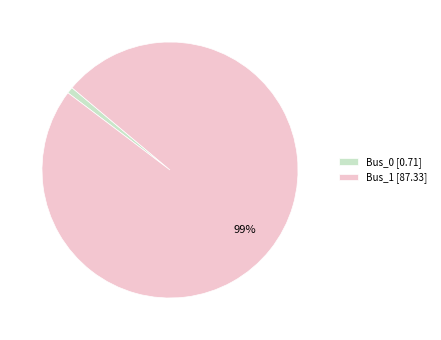

True or false: Bus_1 accounts for 99% of the total.

True